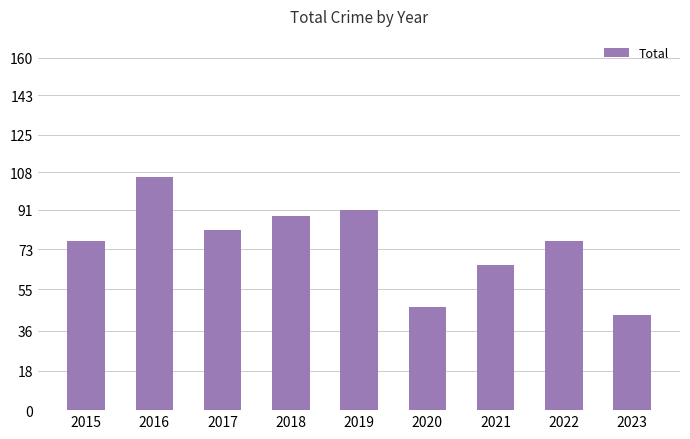

What is the change in value from 2016 to 2021?

-40